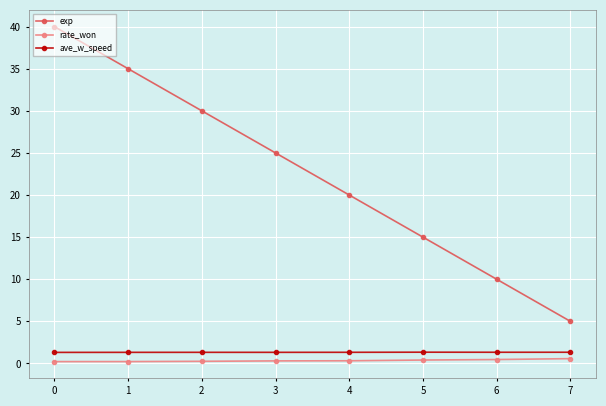

True or false: rate_won and ave_w_speed intersect in this chart.

False